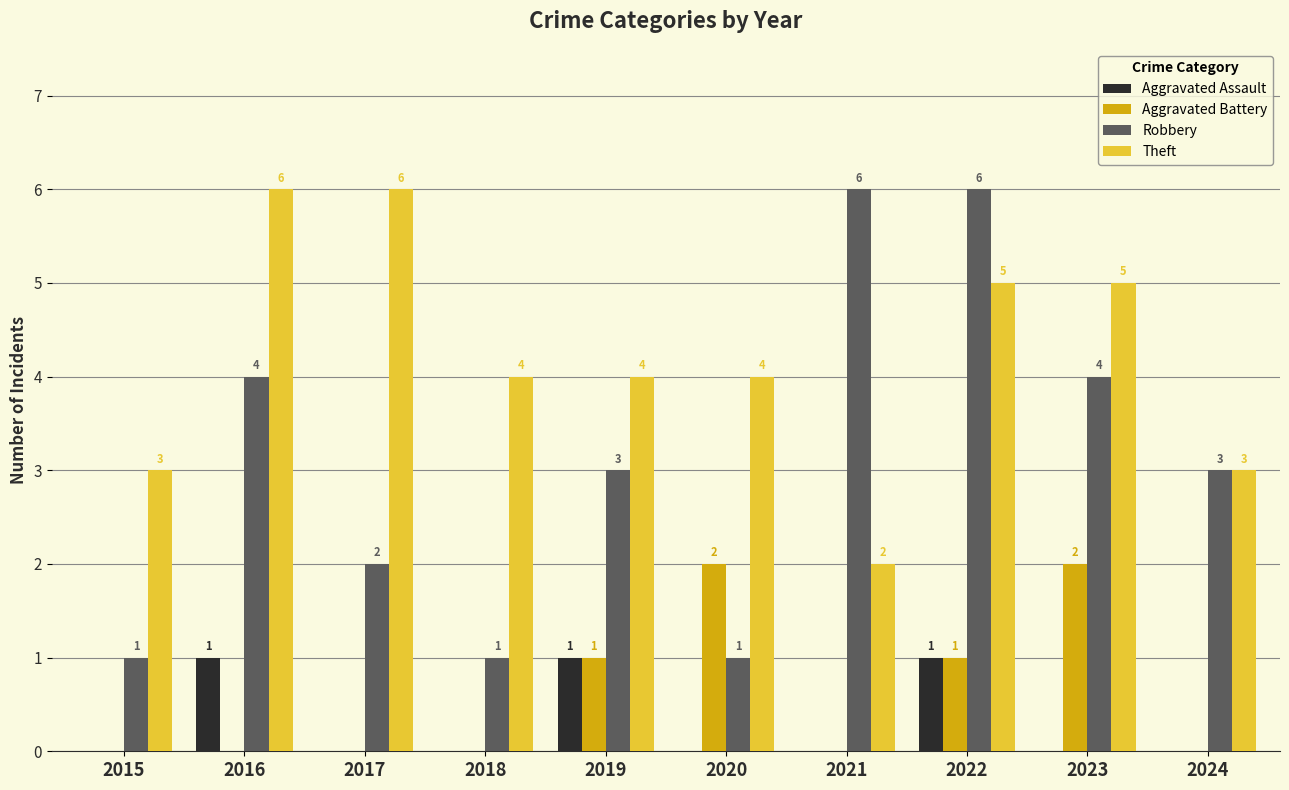

At which category is the sum across all series the highest?

2022